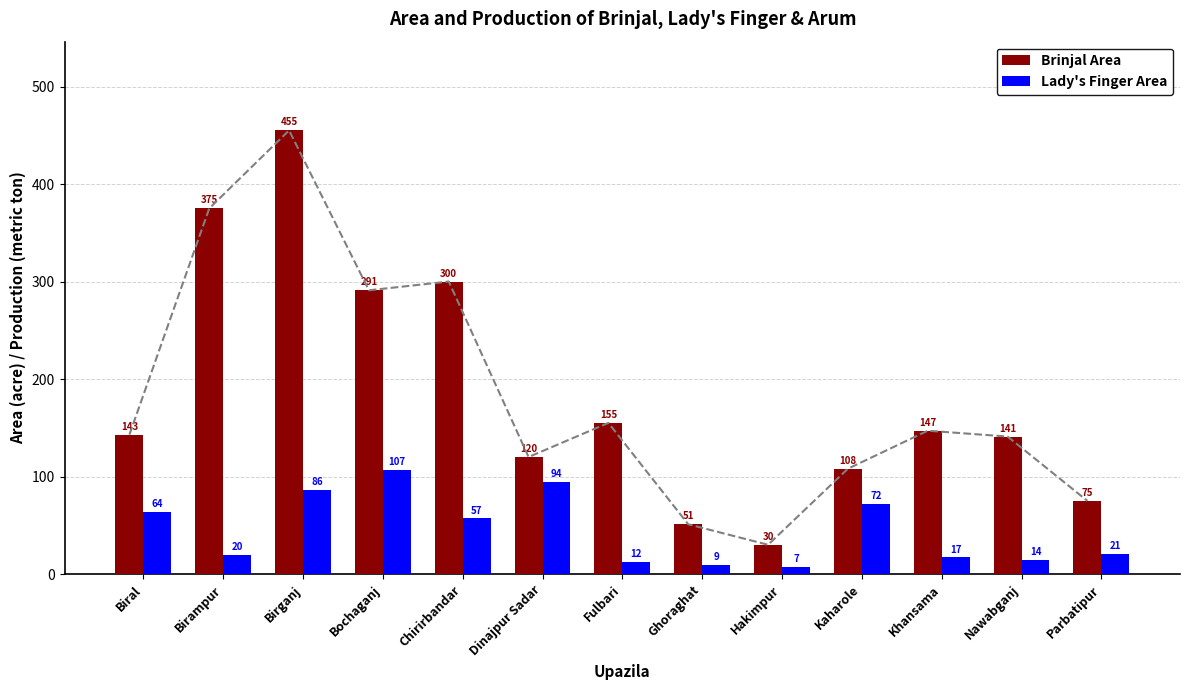

What is the difference between the Brinjal Area values at Hakimpur and Bochaganj?

261